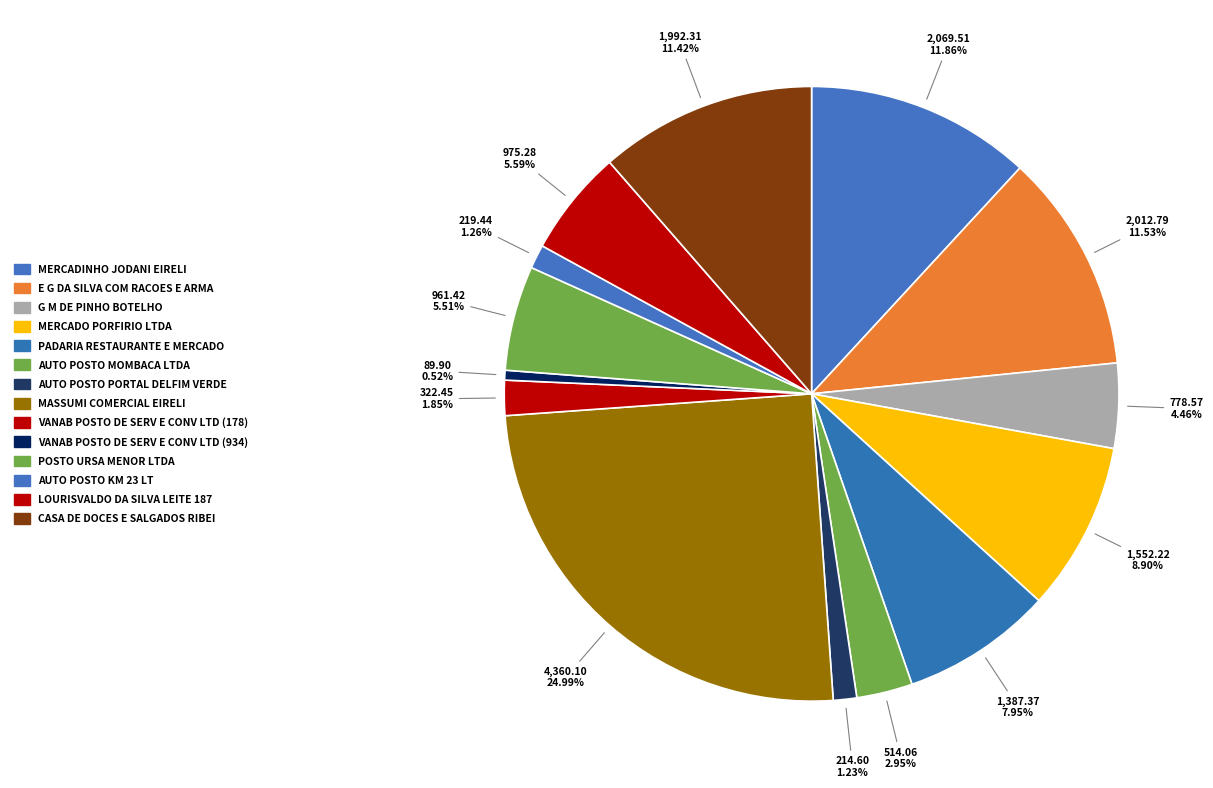

True or false: AUTO POSTO KM 23 LT accounts for 13% of the total.

False